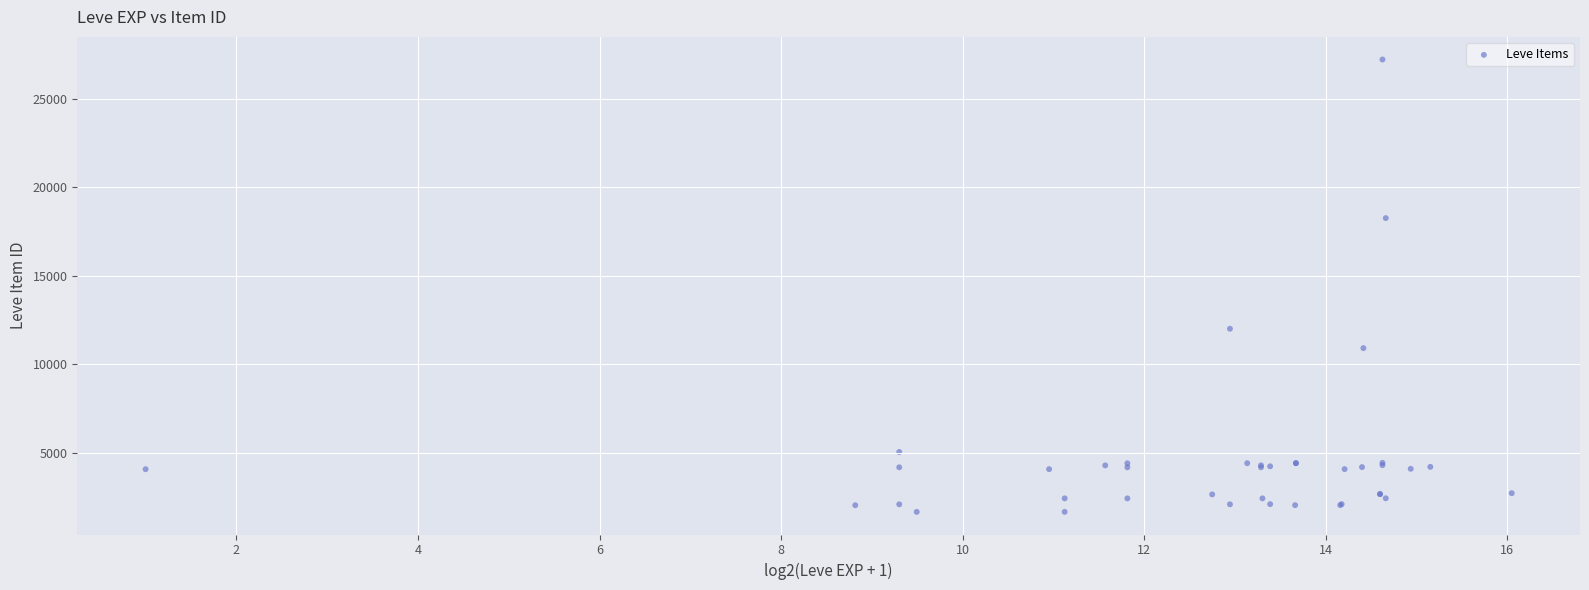

What Y value in the scatter plot is closest to 14448?

12018